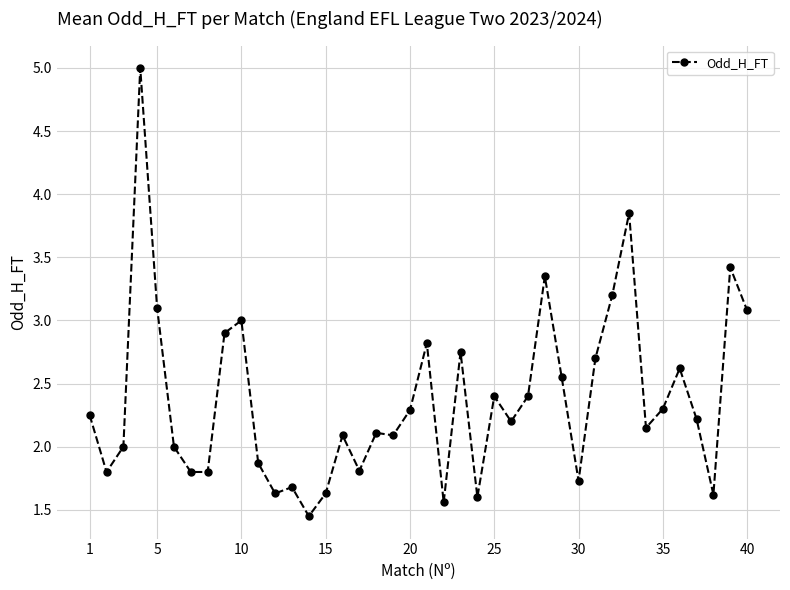

How many data points does each series have?

40